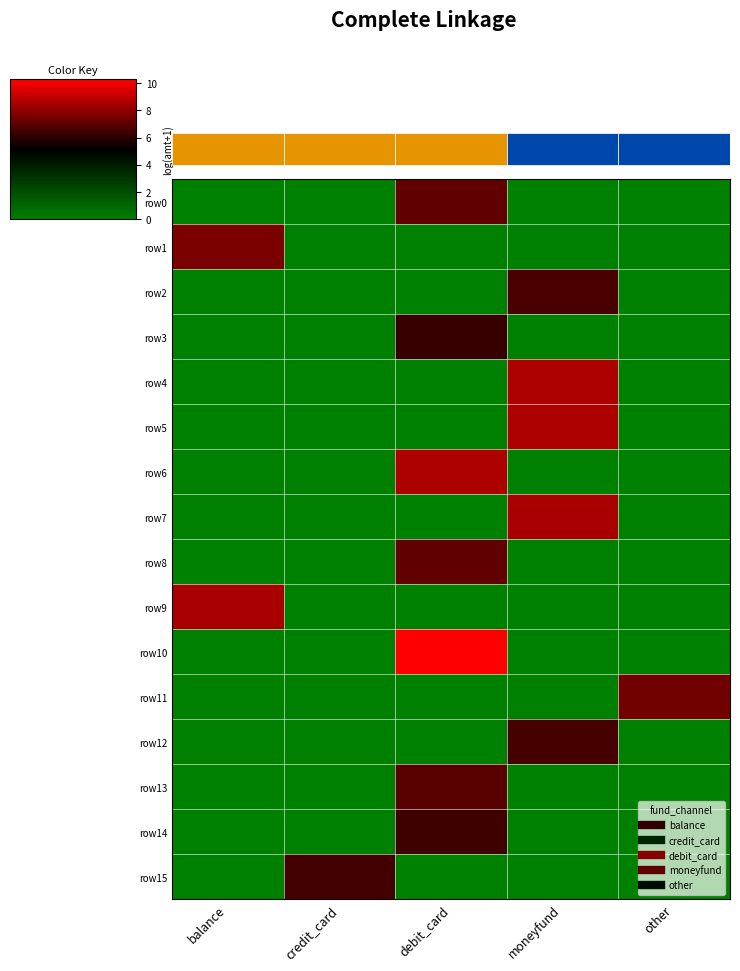

How many series are shown in this chart?

16